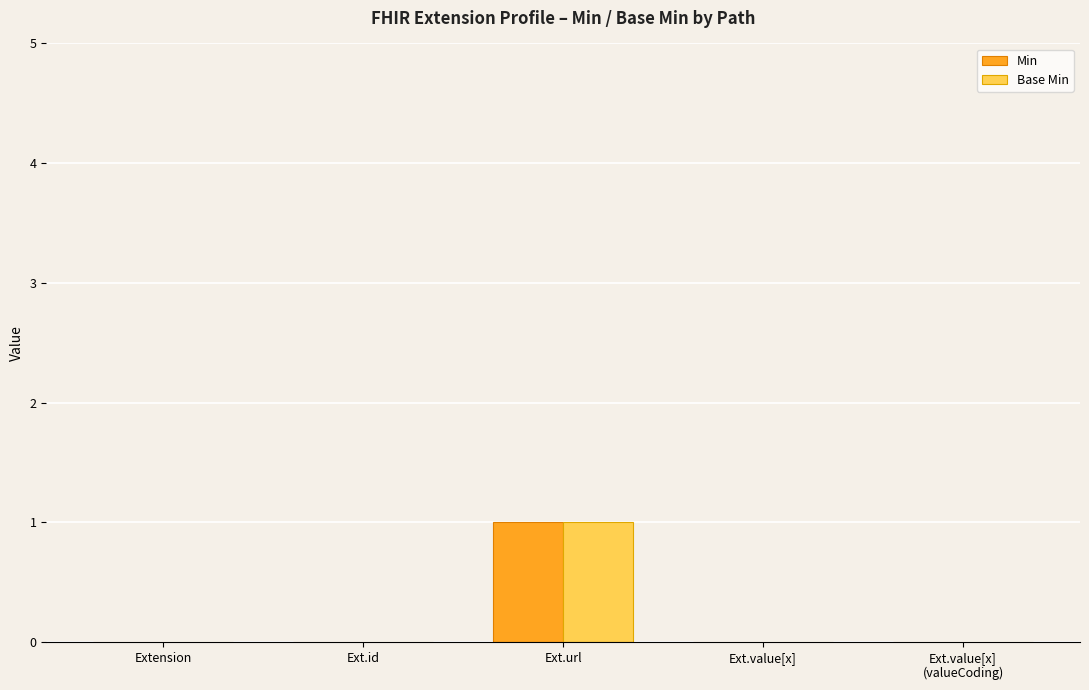

Which category has the highest value in the Min series?

Ext.url